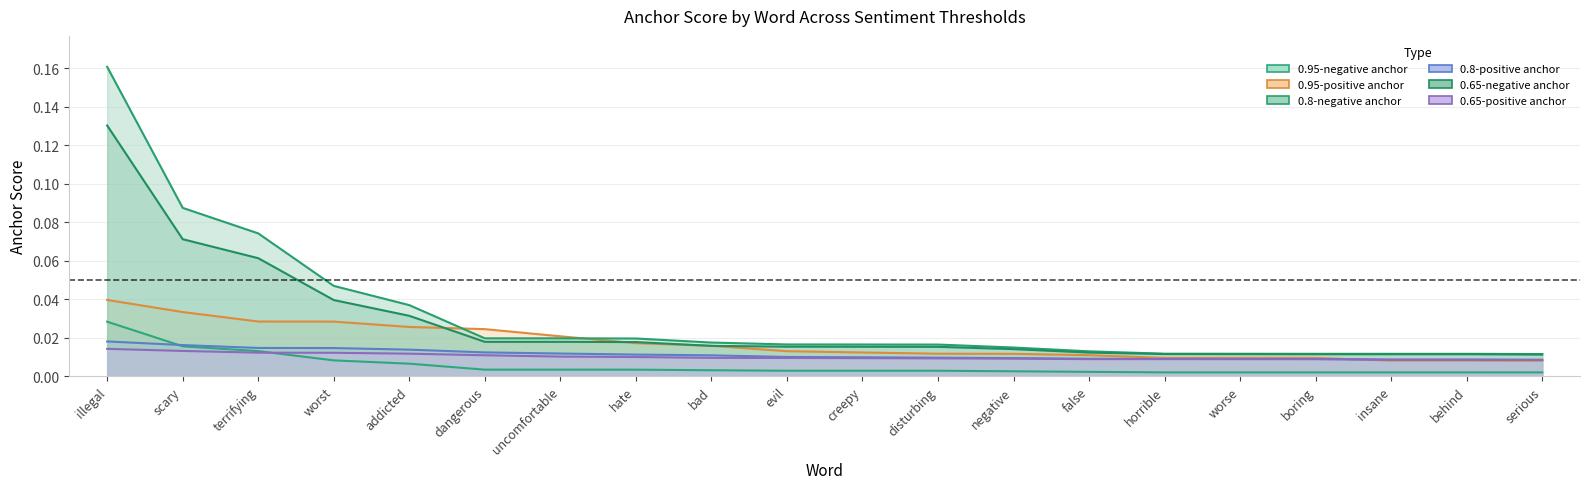

How many 0.8-positive anchor values are between 0 and 1?

20